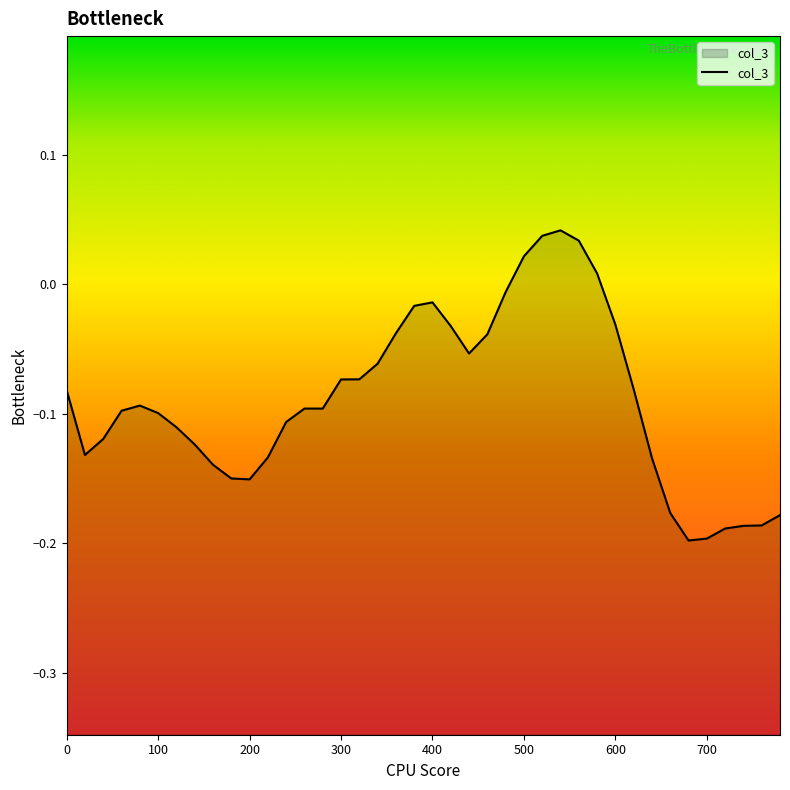

Where does the data first go above 0?

500